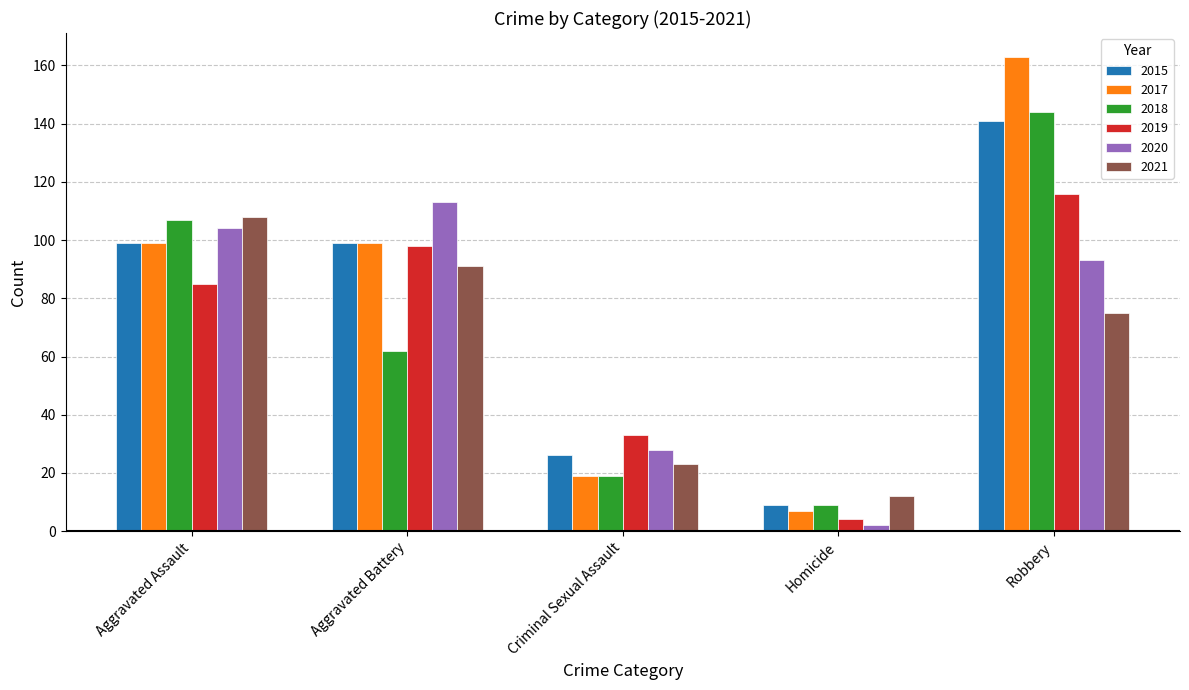

List the labels in order of 2021 value, largest first.

Aggravated Assault, Aggravated Battery, Robbery, Criminal Sexual Assault, Homicide